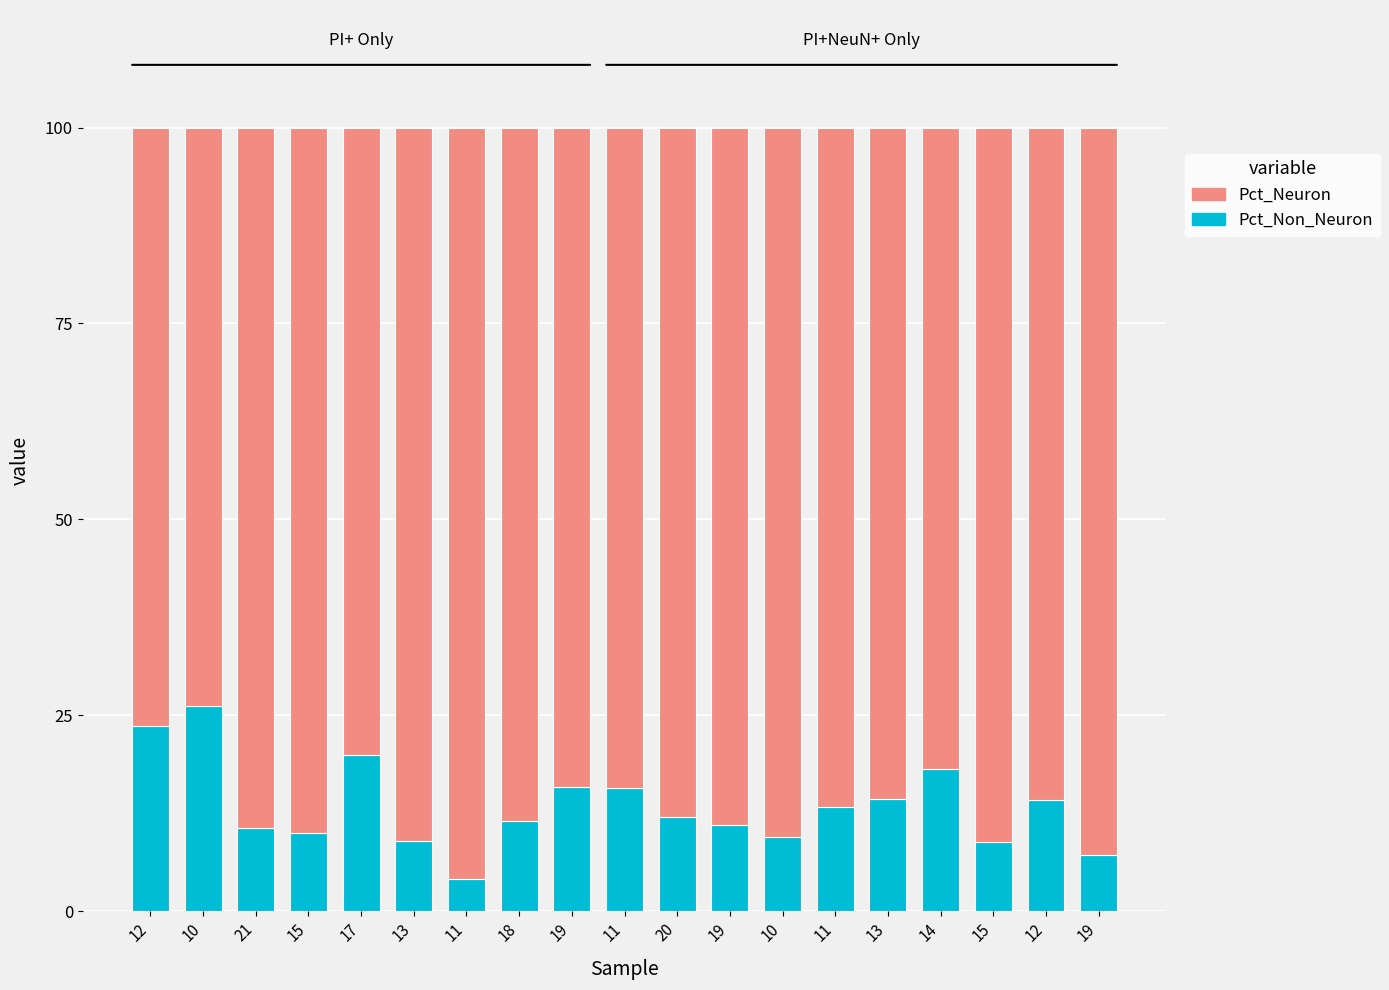

Which series changed the most between 11 and 15?

Pct_Neuron